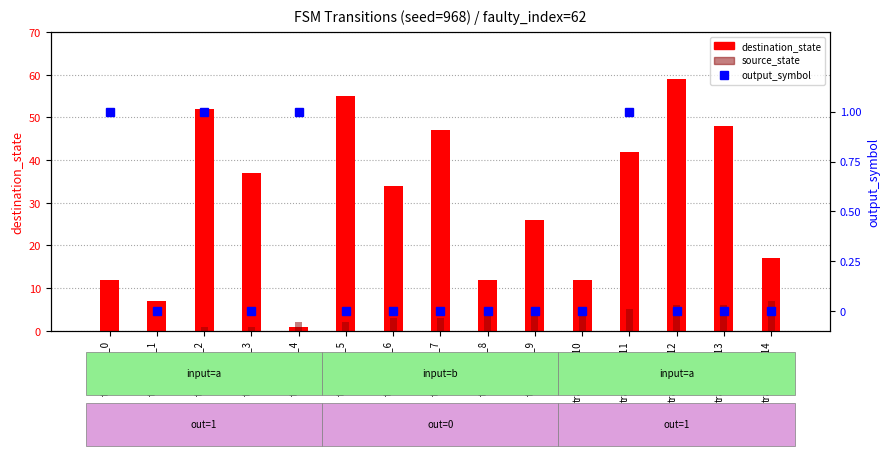

At which label is output_symbol closest to 0?

transition_1